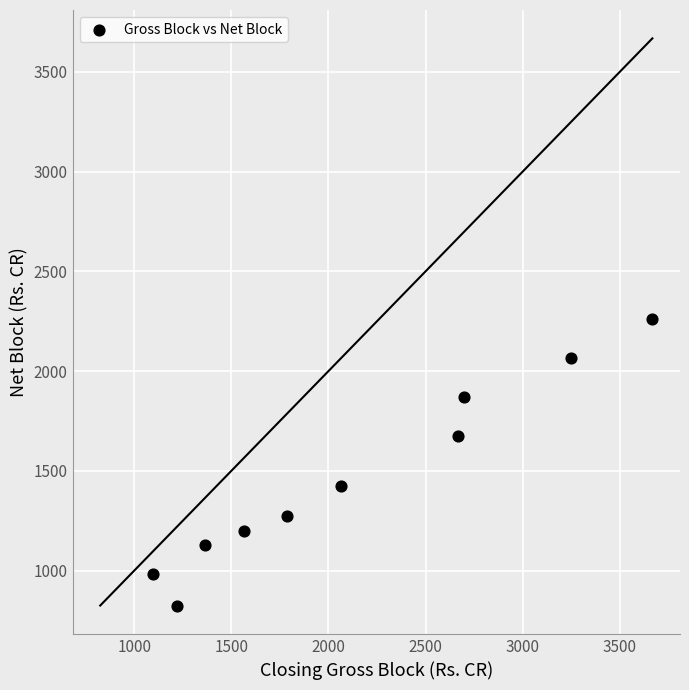

What is the range of Y values (max minus min)?

1436.5